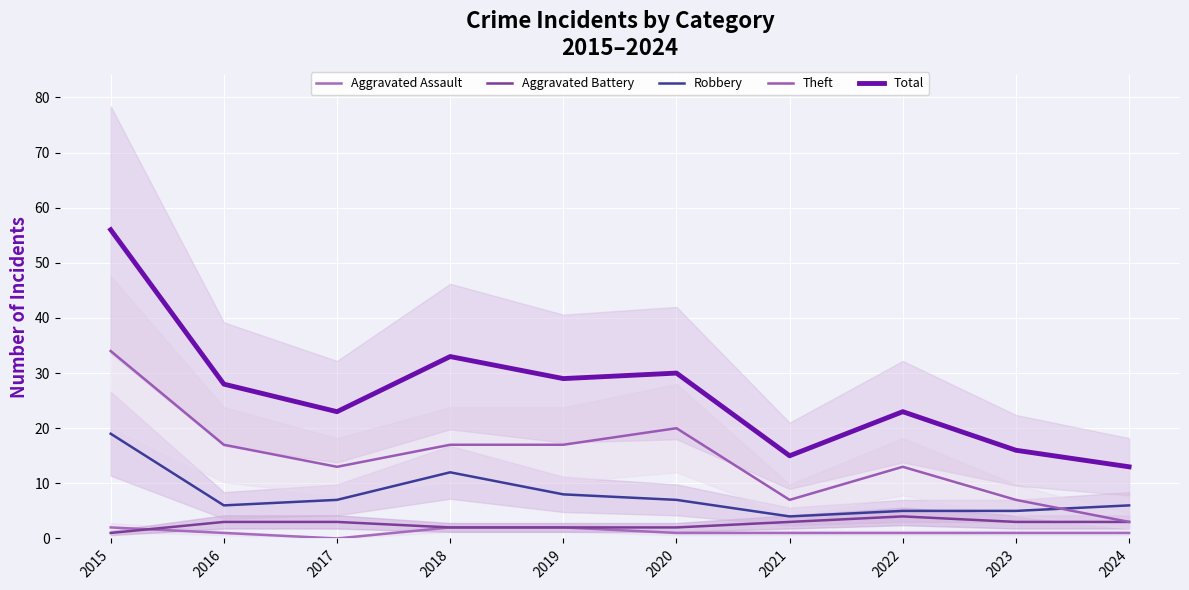

What is the highest value of the Aggravated Battery series?

4